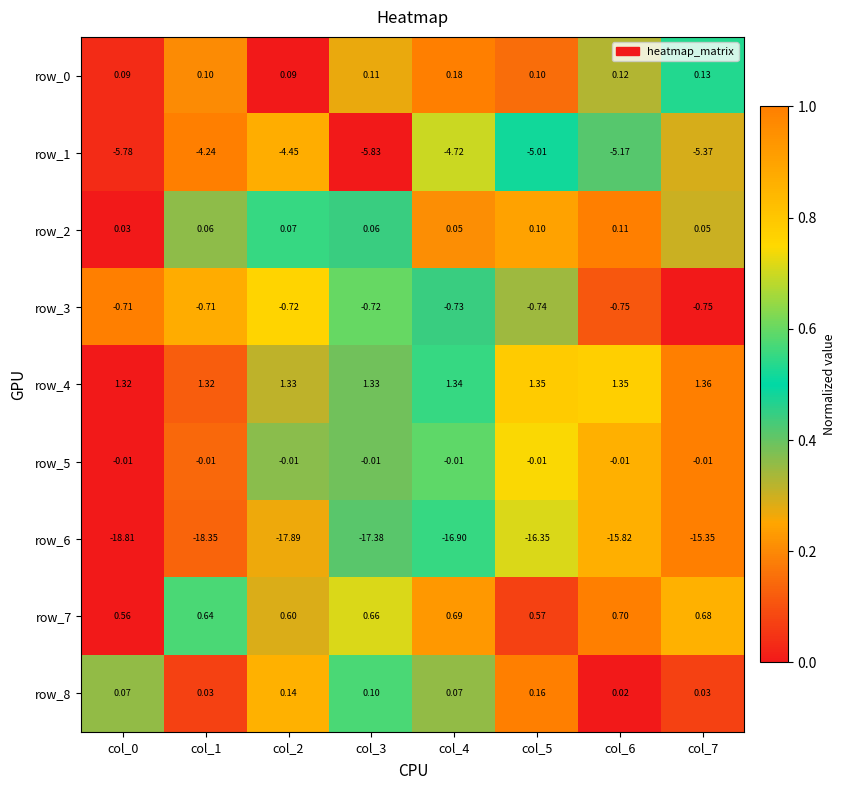

How many categories are shown in the chart?

8